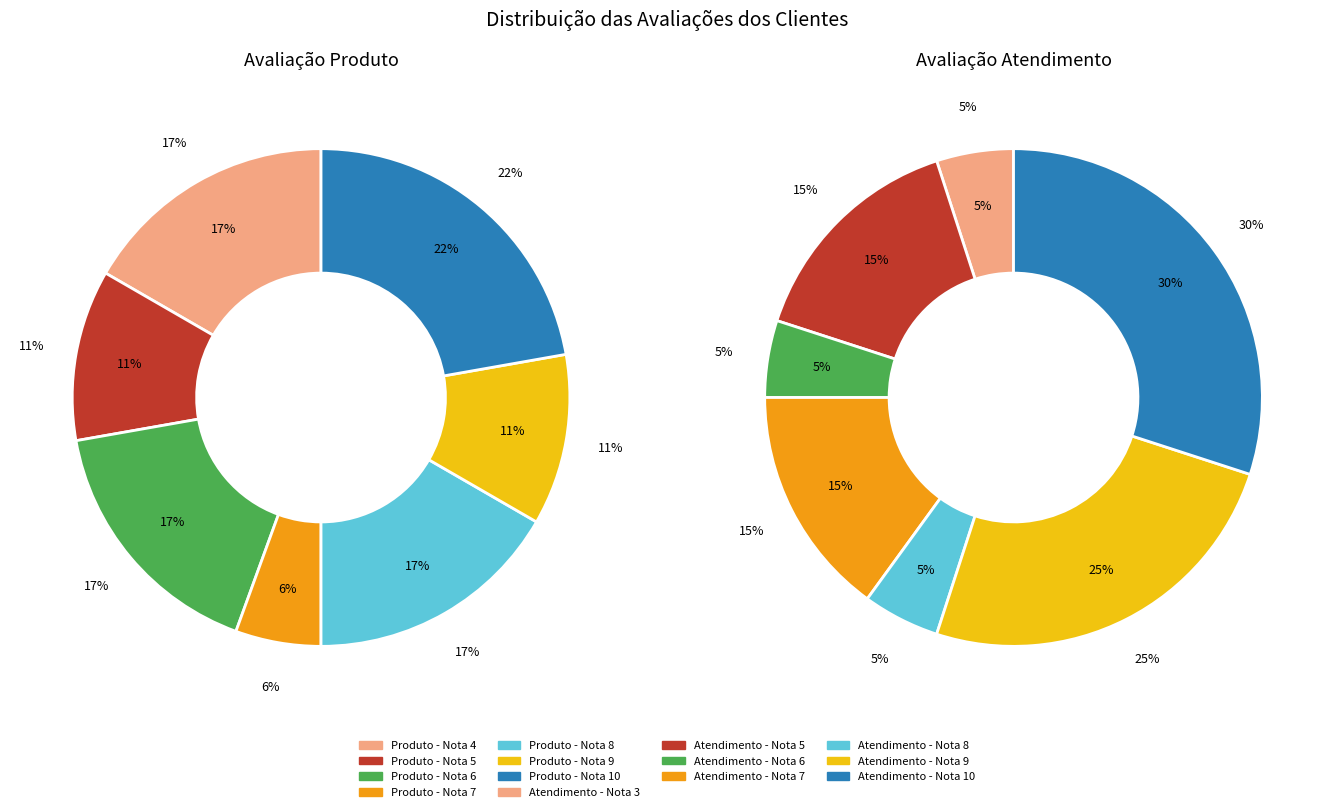

Is it true that 8 is 18% of the pie?

False